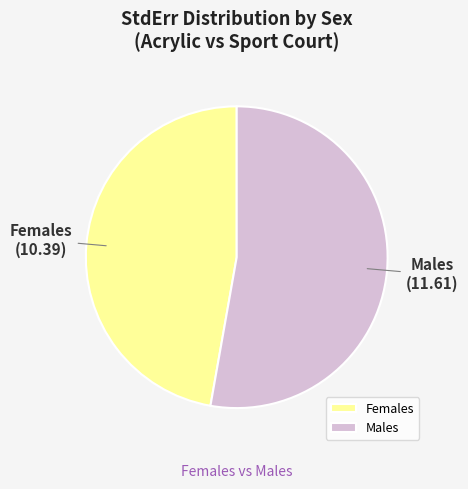

Is there any slice that represents more than half of the pie?

Yes